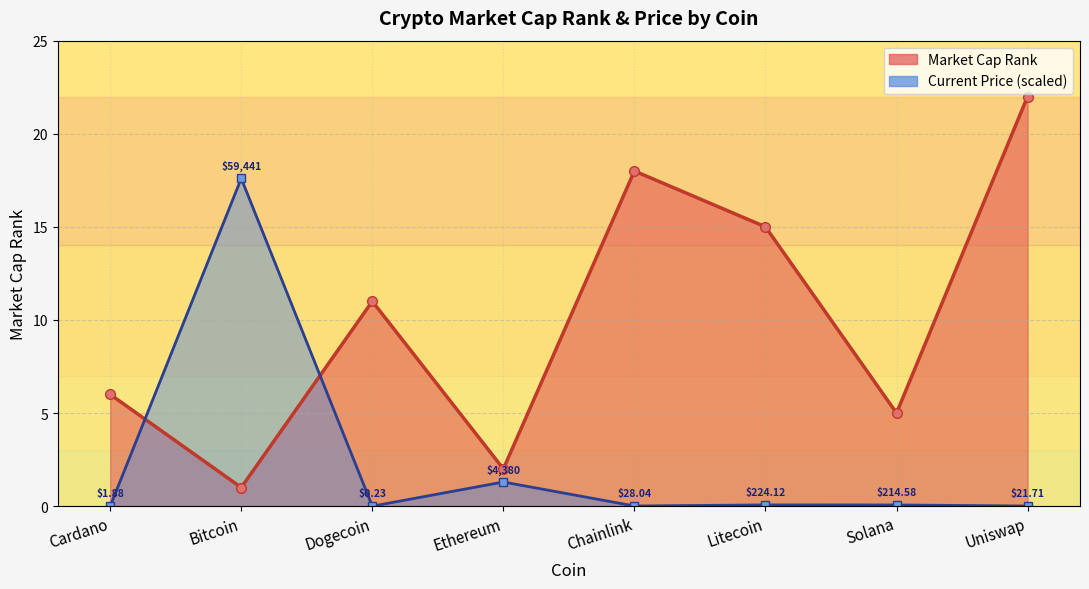

How many categories are shown in the chart?

8